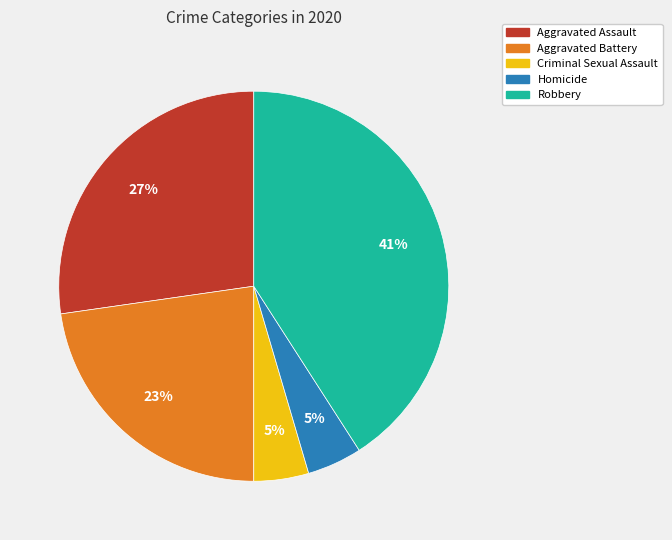

To the nearest percent, what is the difference between the Aggravated Battery and Criminal Sexual Assault slice percentages?

18%